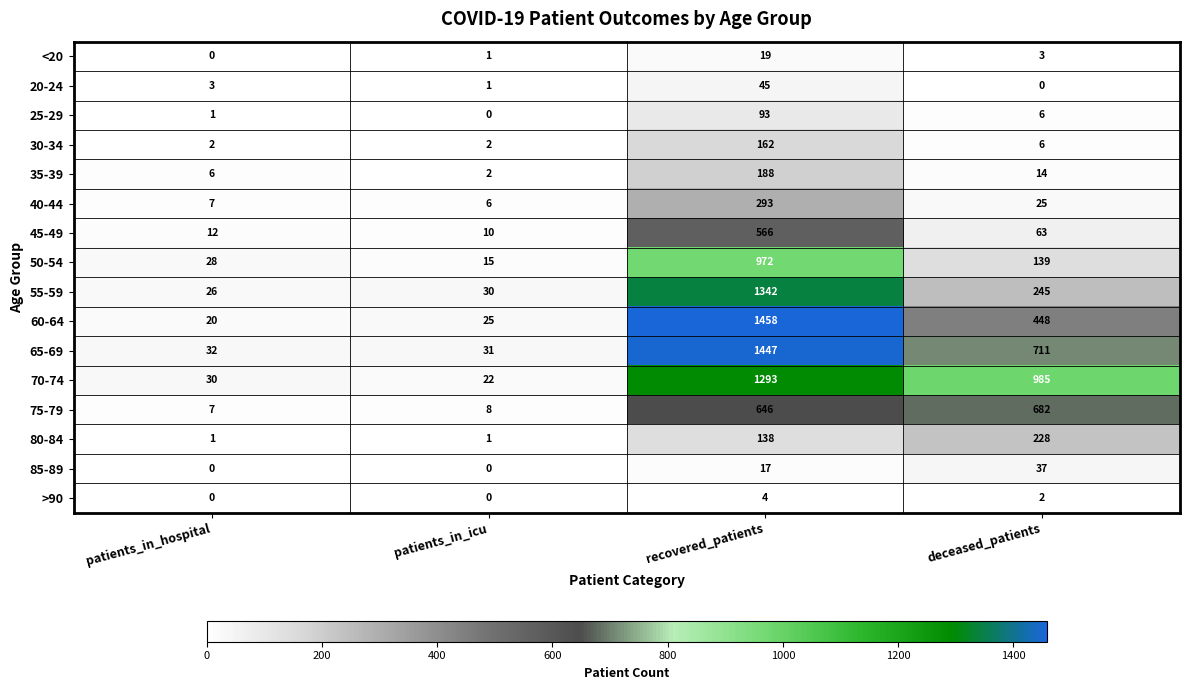

Rank the categories by 70-74 value from highest to lowest.

recovered_patients, deceased_patients, patients_in_hospital, patients_in_icu